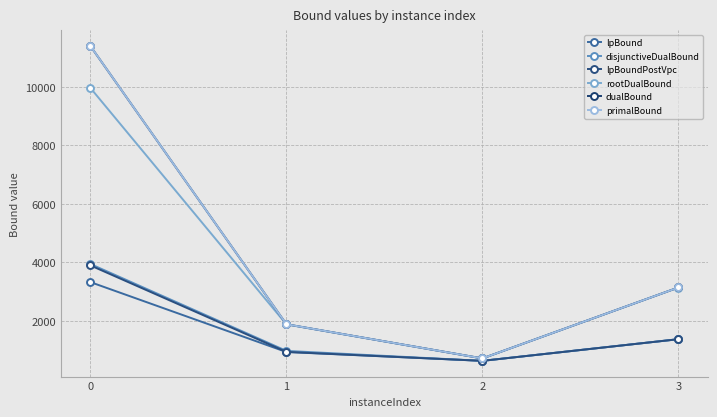

How many interior local valleys does the primalBound series have?

1